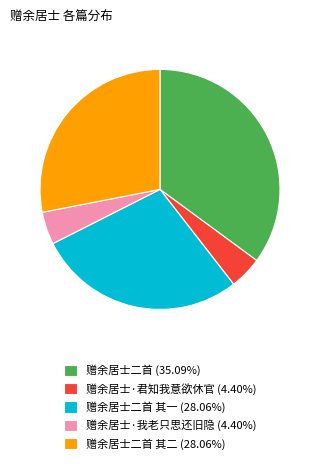

Do 赠余居士二首 (35.09%) and 赠余居士·我老只思还旧隐 (4.40%) together represent more than half of the pie?

No